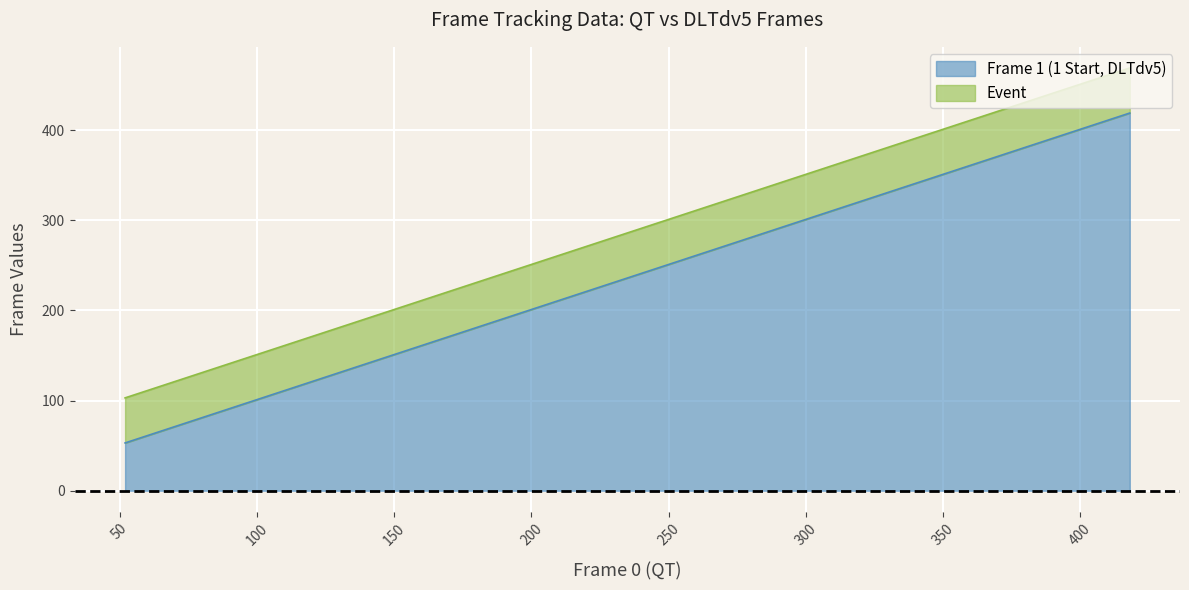

What is the difference between the values at 336 and 386?

50